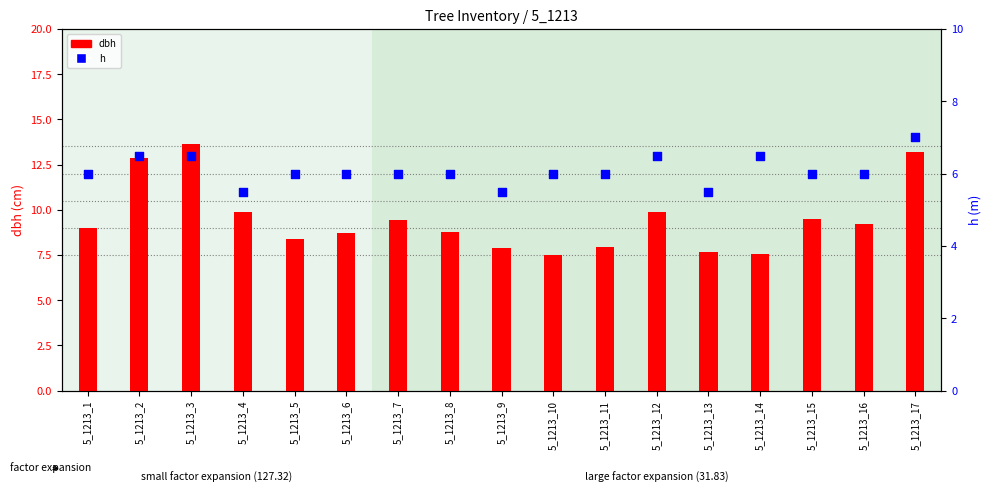

At which category is the sum across all series the highest?

5_1213_17